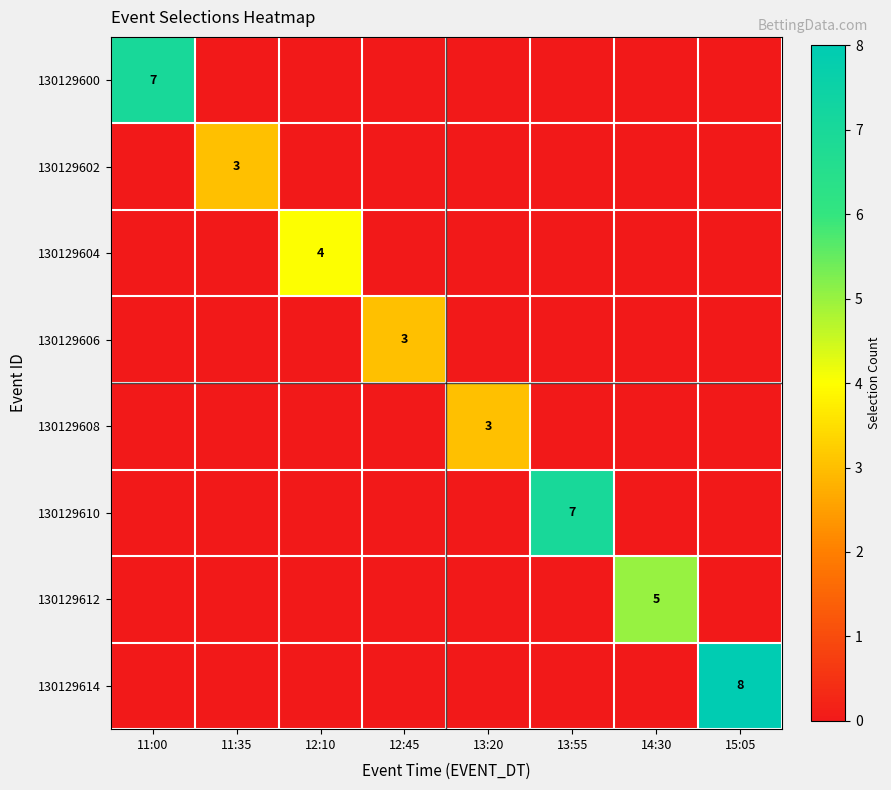

The 130129614 series shows 8 at 15:05. True or false?

True